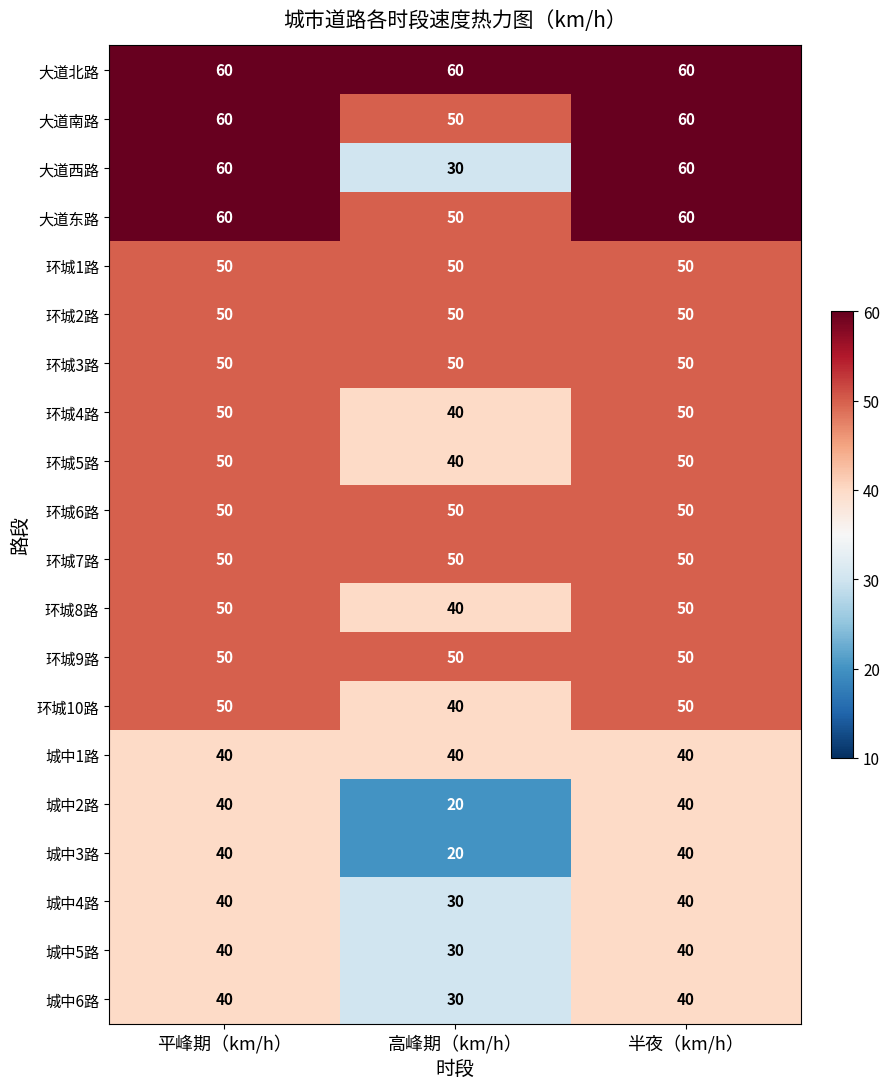

Is it true that 城中5路 equals 16 at 半夜（km/h）?

False